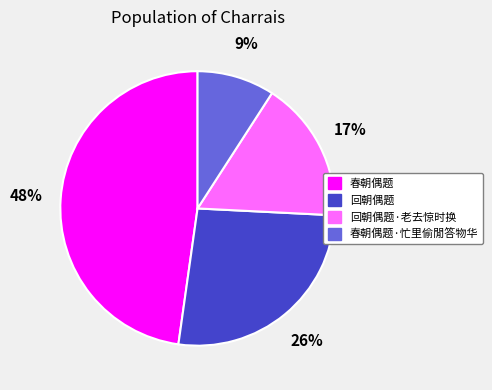

Is it true that 回朝偶题·老去惊时换 is 17% of the pie?

True